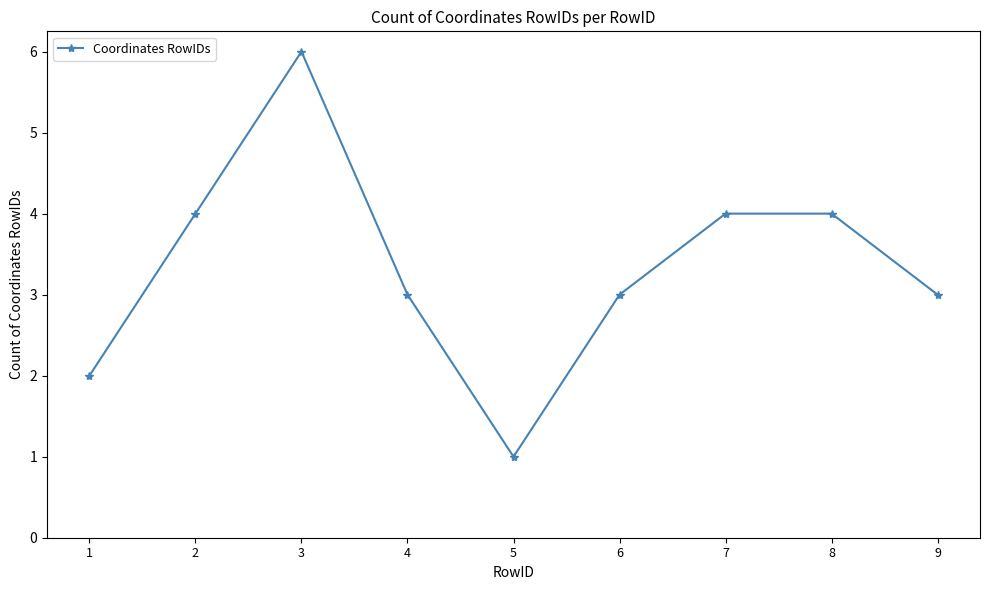

The chart shows a value of 4 at 8. True or false?

True